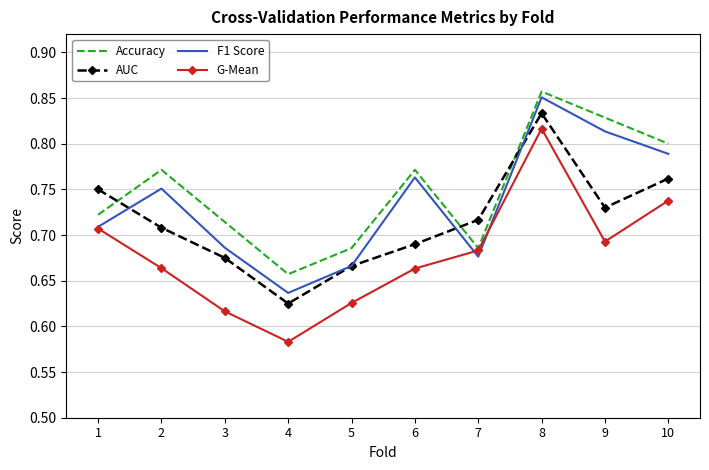

How many interior local valleys does the AUC series have?

2